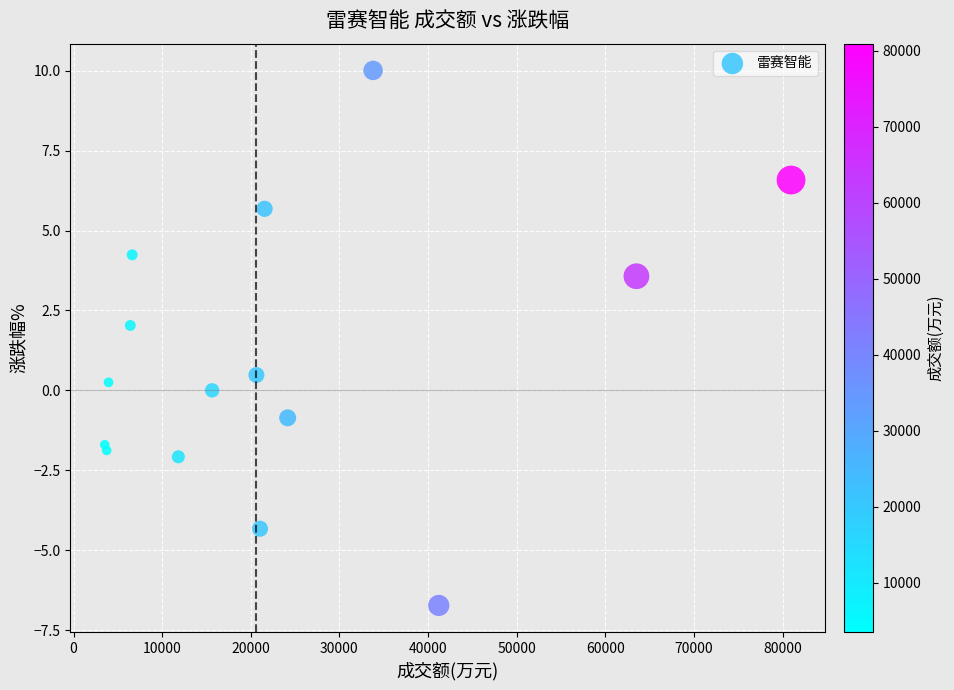

What Y value in the scatter plot is closest to 1?

0.5